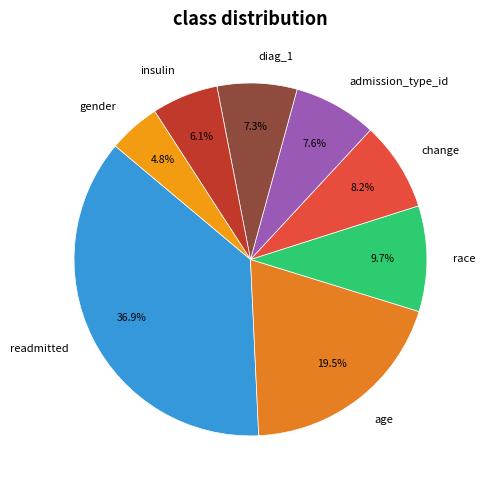

What portion of the pie excludes gender?

95.2%